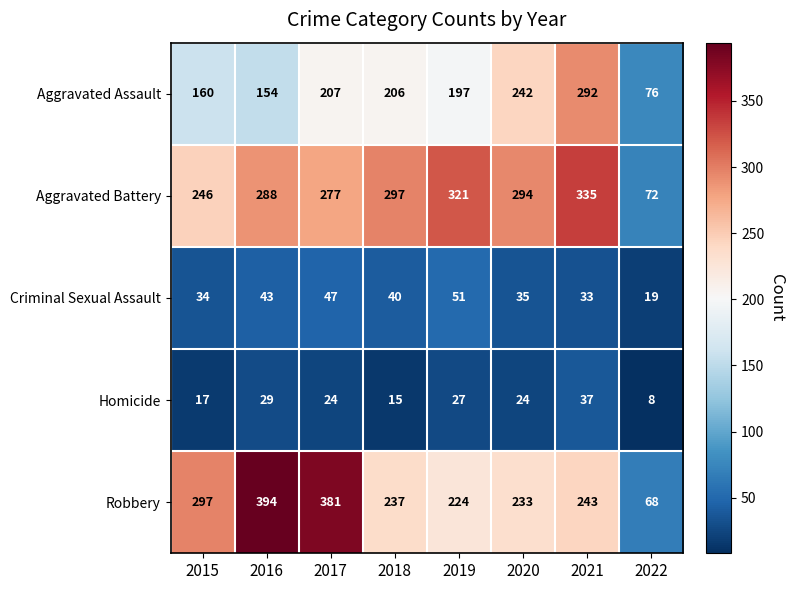

Between 2015 and 2019, which series saw the biggest shift?

Aggravated Battery